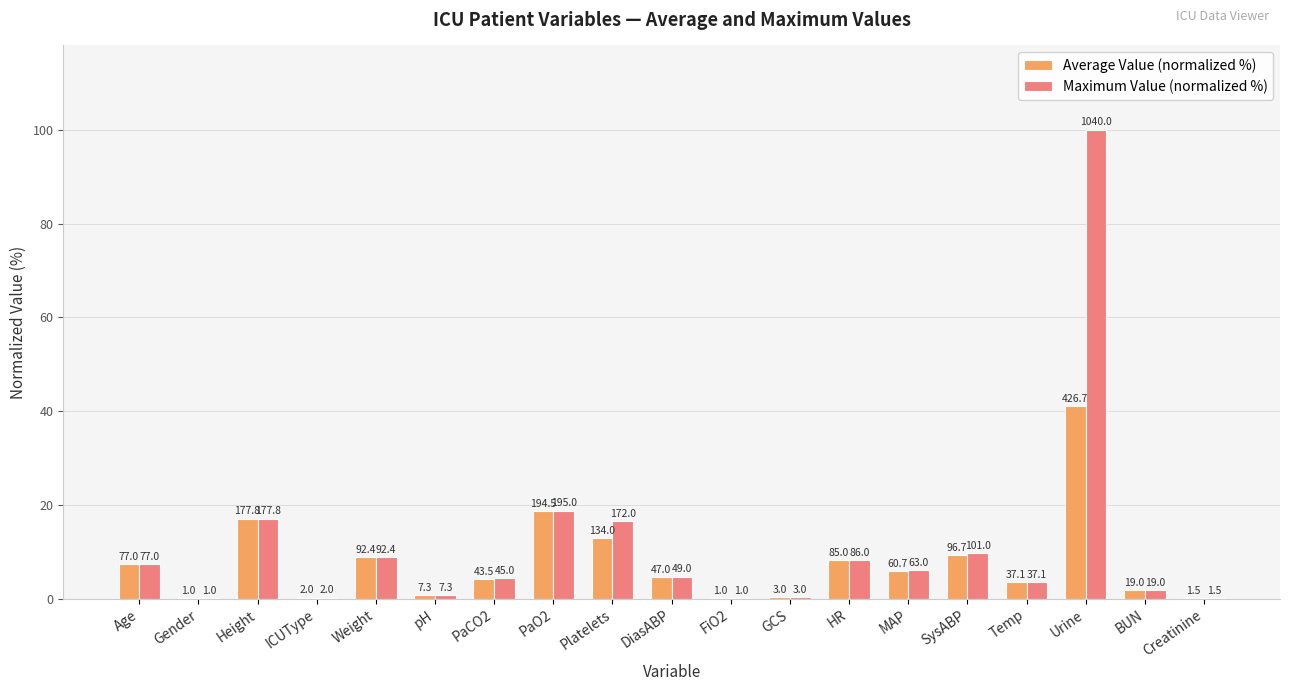

What is the difference between the second highest and second lowest values in the Average Value (normalized %) series?

18.6